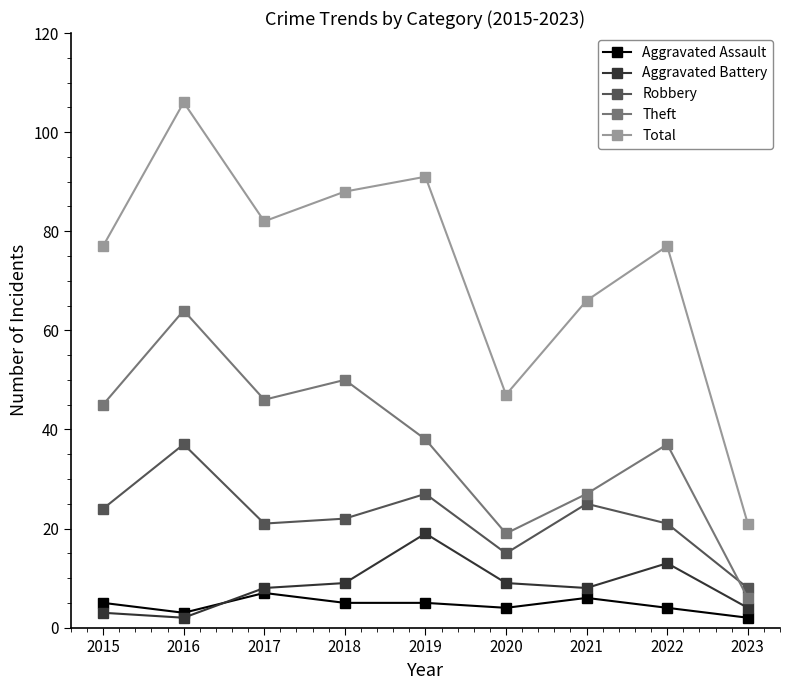

At 2022, list the series in order from largest to smallest.

Total, Theft, Robbery, Aggravated Battery, Aggravated Assault